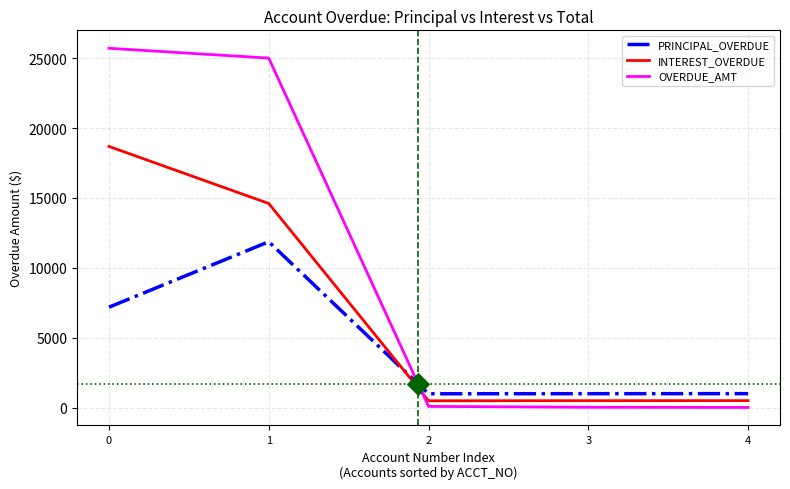

Is the value of PRINCIPAL_OVERDUE at 3 greater than the value of OVERDUE_AMT at 3?

Yes